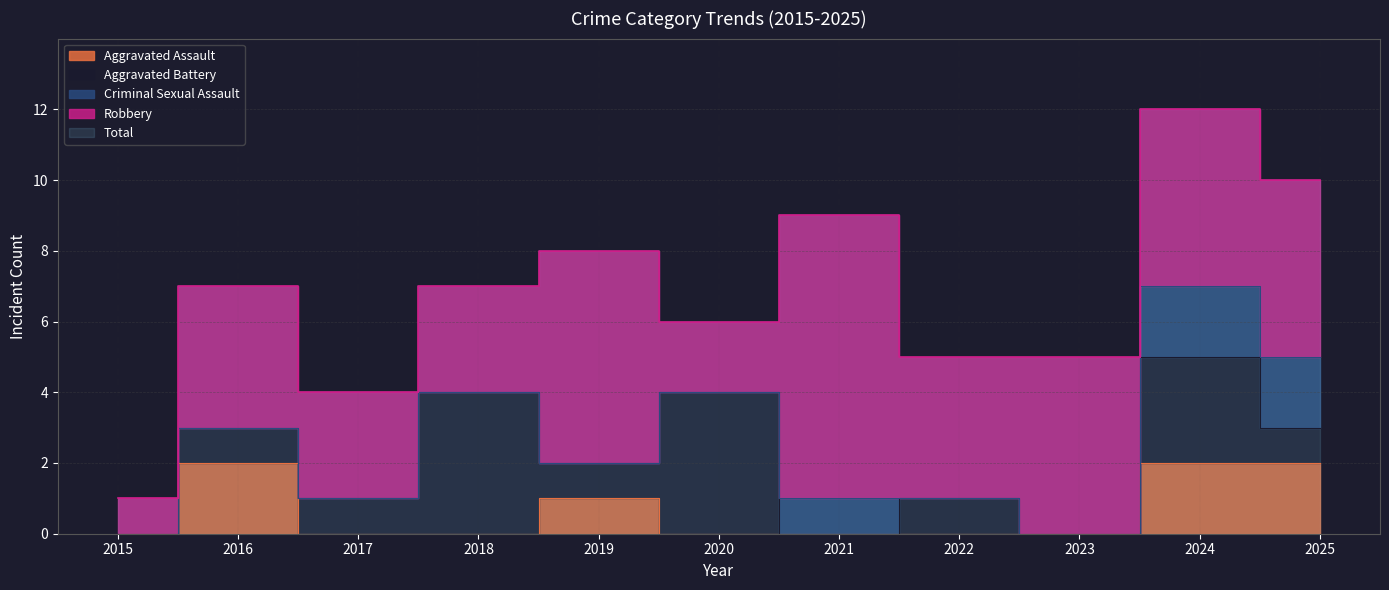

The Aggravated Battery series shows 1 at 2025. True or false?

True